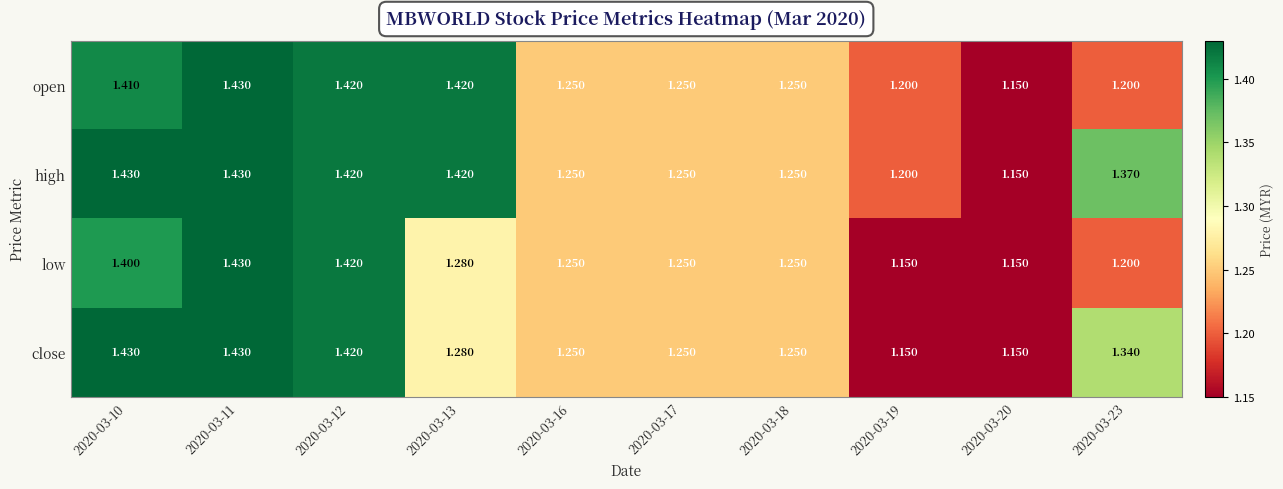

Is the value of open at 2020-03-17 greater than the value of close at 2020-03-19?

Yes